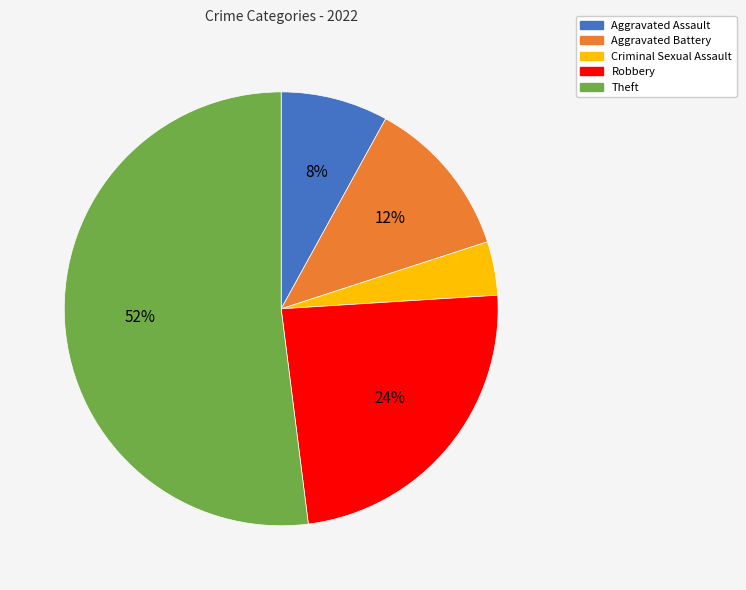

Rank the categories by value from highest to lowest.

Theft, Robbery, Aggravated Battery, Aggravated Assault, Criminal Sexual Assault